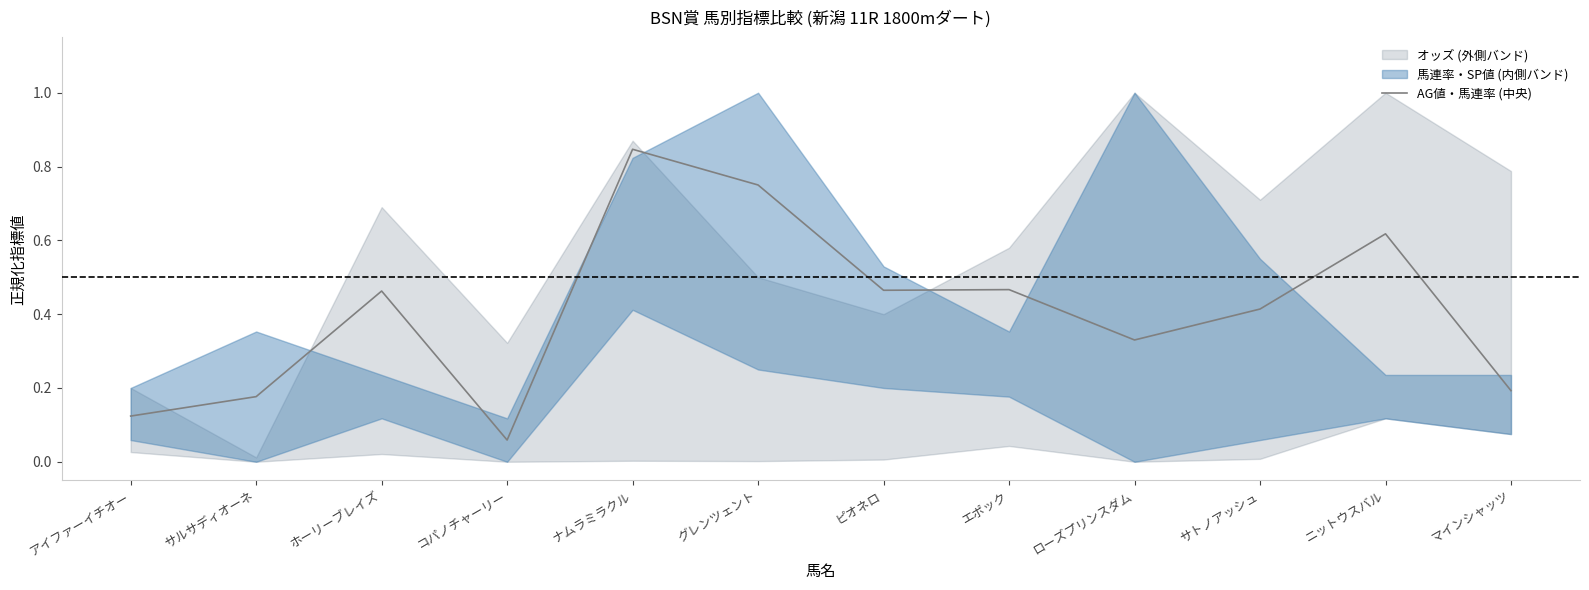

Rank the categories by value from lowest to highest.

コパノチャーリー, アイファーイチオー, サルサディオーネ, マインシャッツ, ローズプリンスダム, サトノアッシュ, ホーリーブレイズ, ピオネロ, エポック, ニットウスバル, グレンツェント, ナムラミラクル